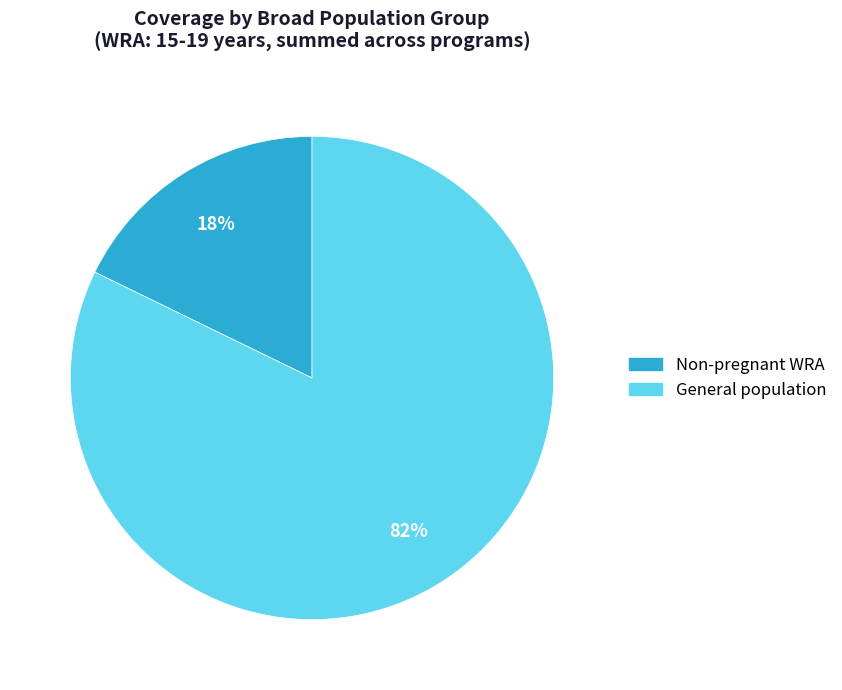

Is there any slice that represents more than half of the pie?

Yes